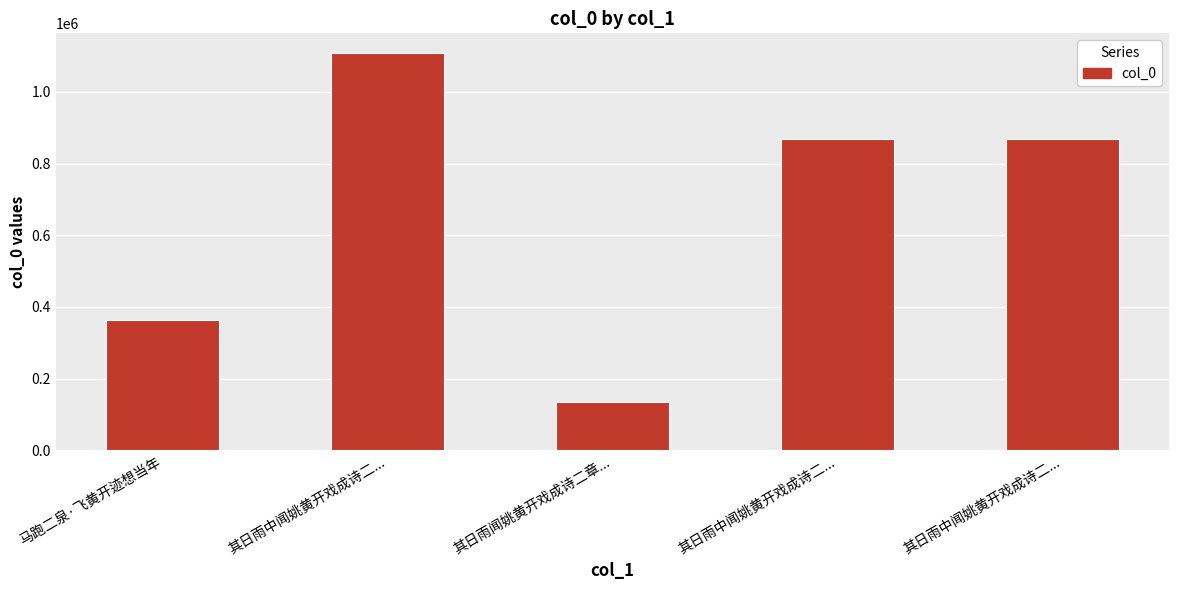

How many data points are less than 869153?

2